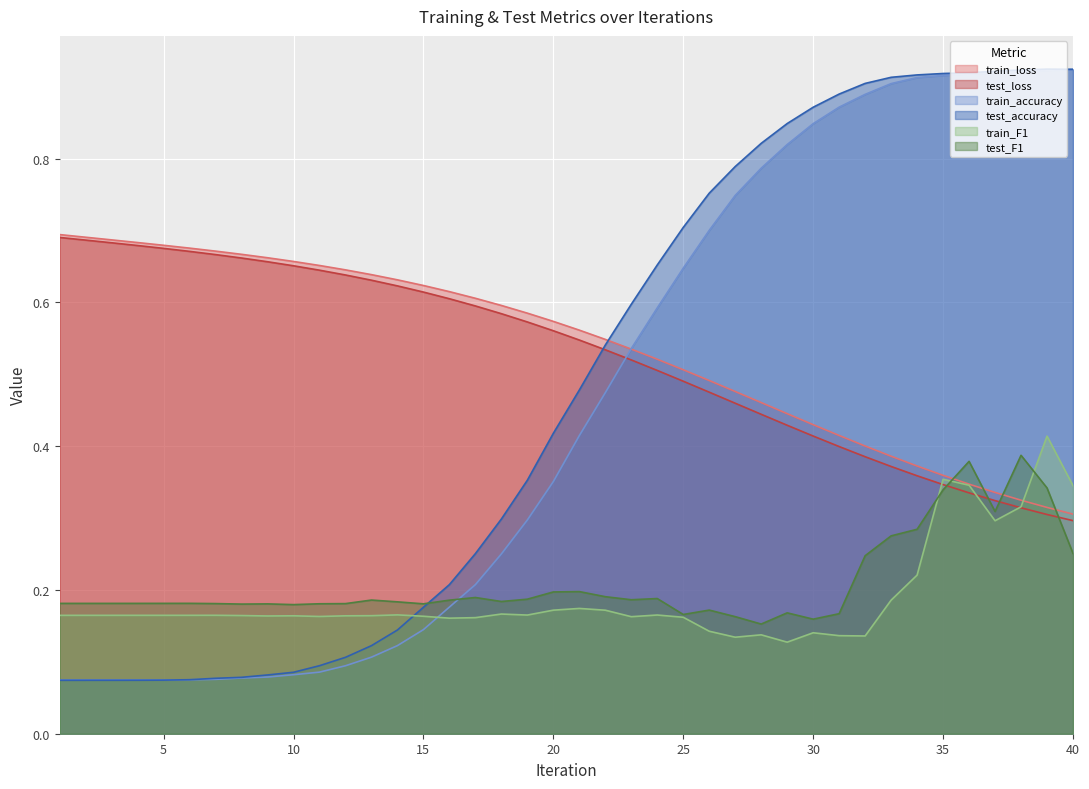

True or false: test_loss has more than 0 points higher than both neighbors.

False